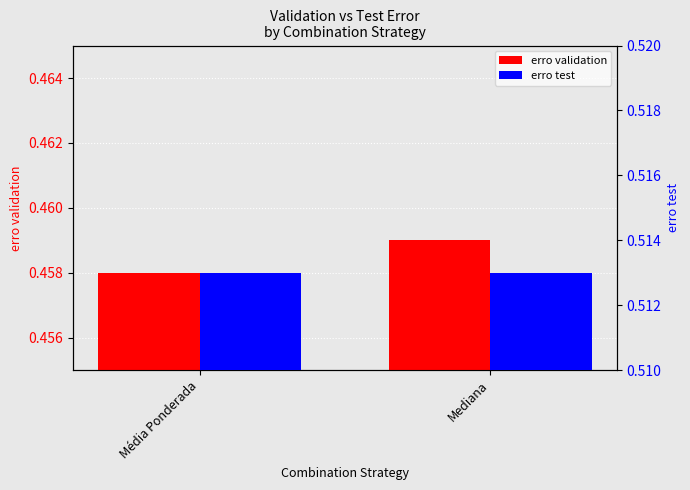

How many data points does each series have?

2